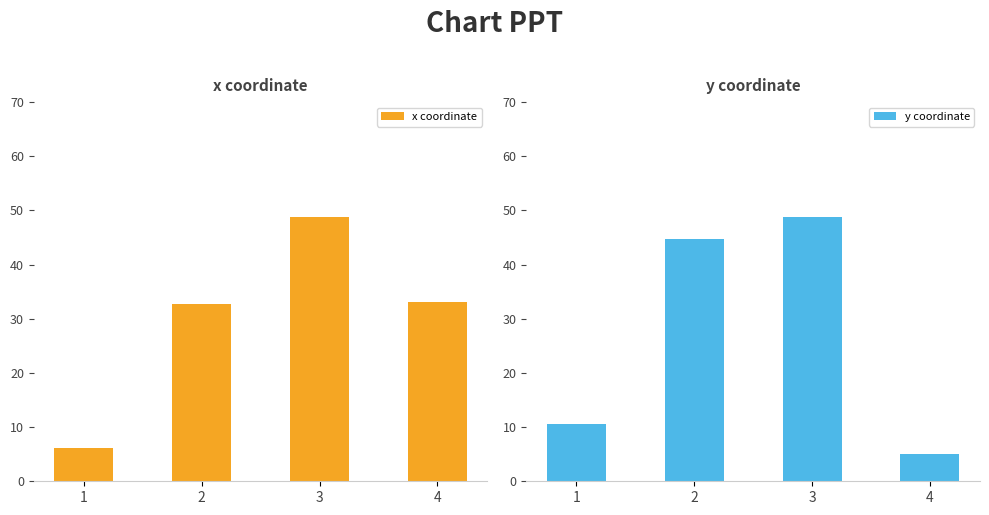

What value does the x coordinate series have at 3?

48.8